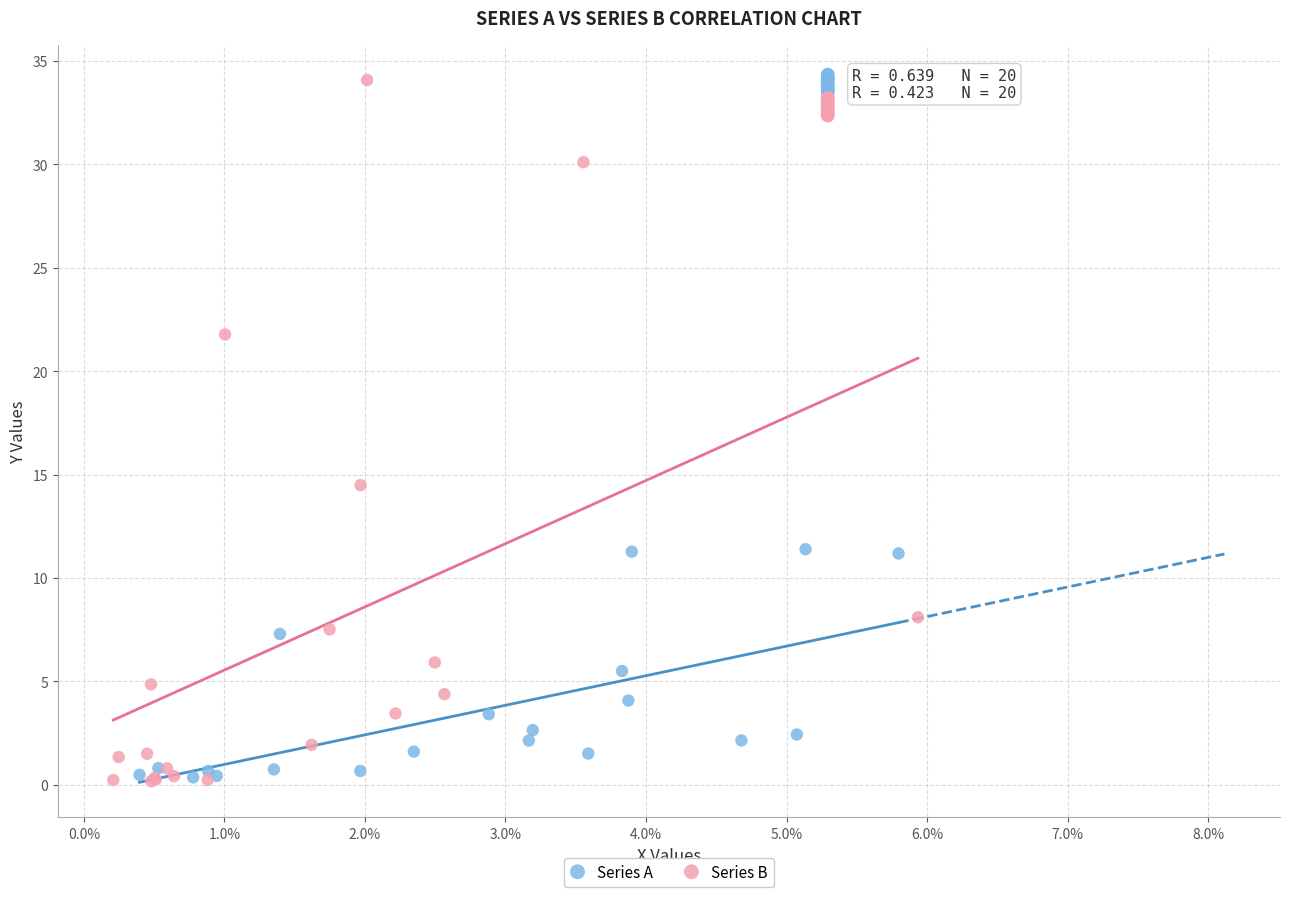

Which series has the widest spread of Y values?

Series B